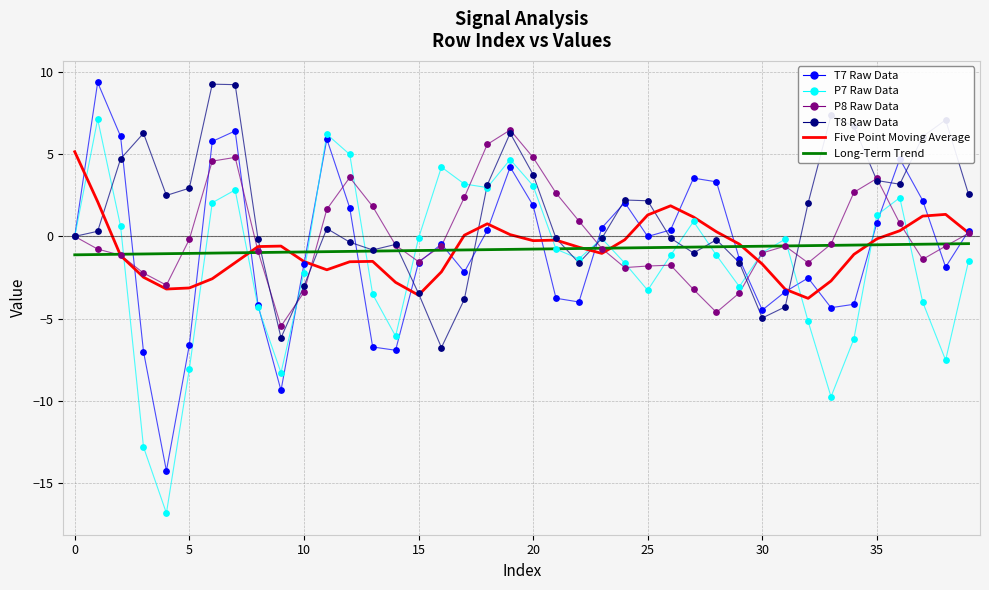

What is the smallest value displayed?

-16.8